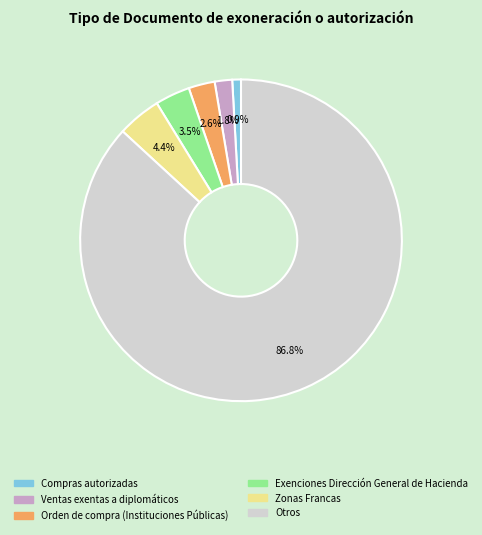

Is the sum of Ventas exentas a diplomáticos and Compras autorizadas greater than half?

No